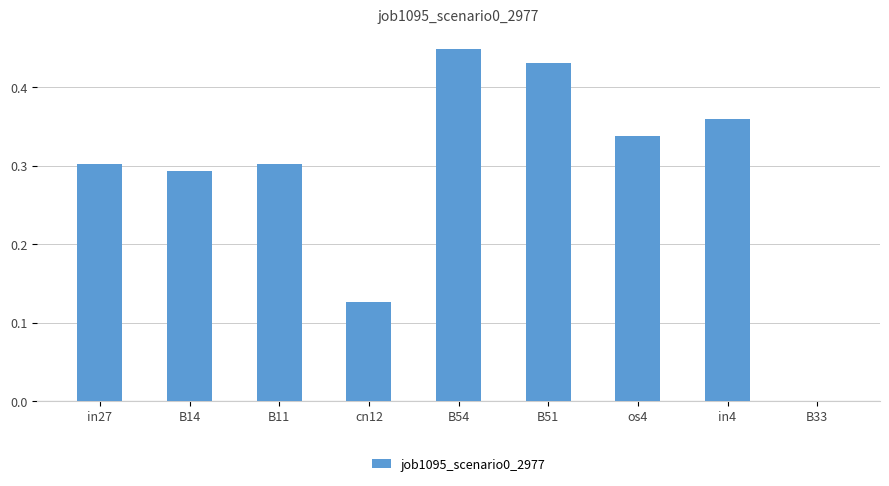

The value at in27 is 0.5. True or false?

False